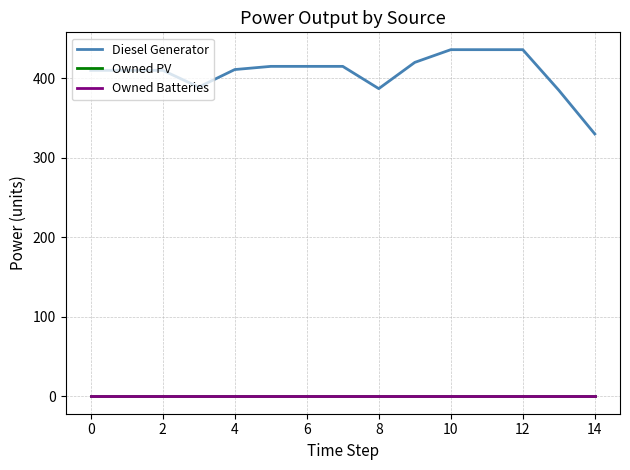

True or false: Diesel Generator and Owned PV cross at least once.

False